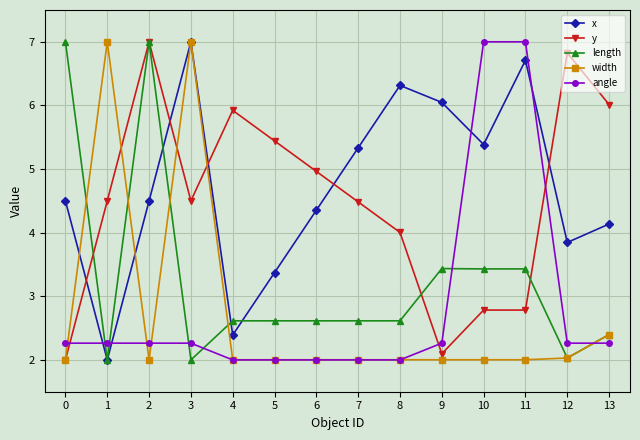

In x, how many points are lower than both neighbors (excluding endpoints)?

4